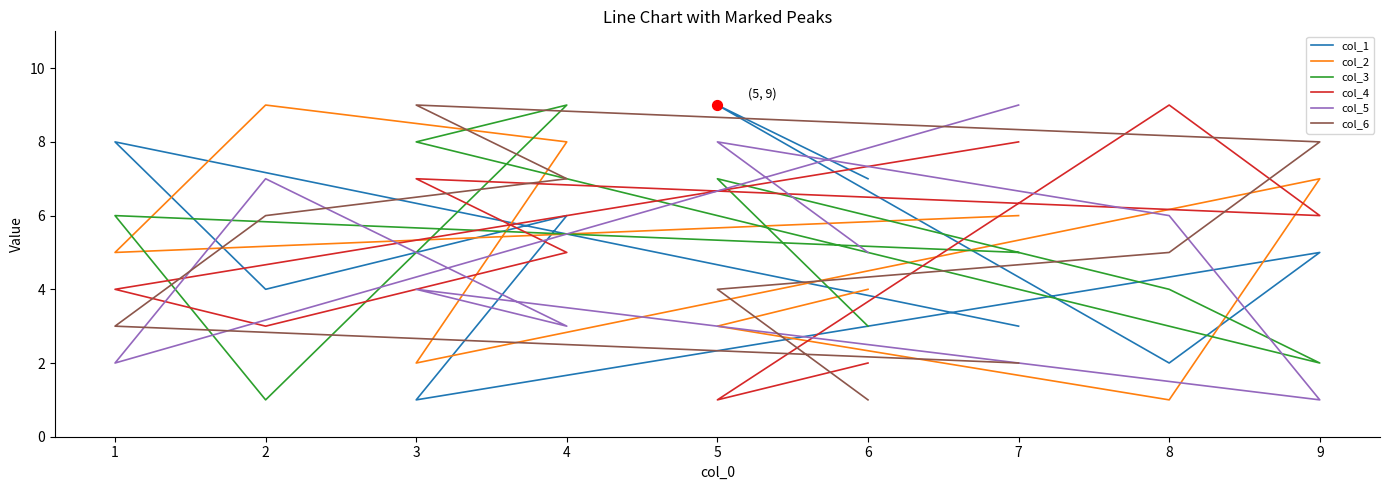

Which series has the largest total across all categories?

col_1